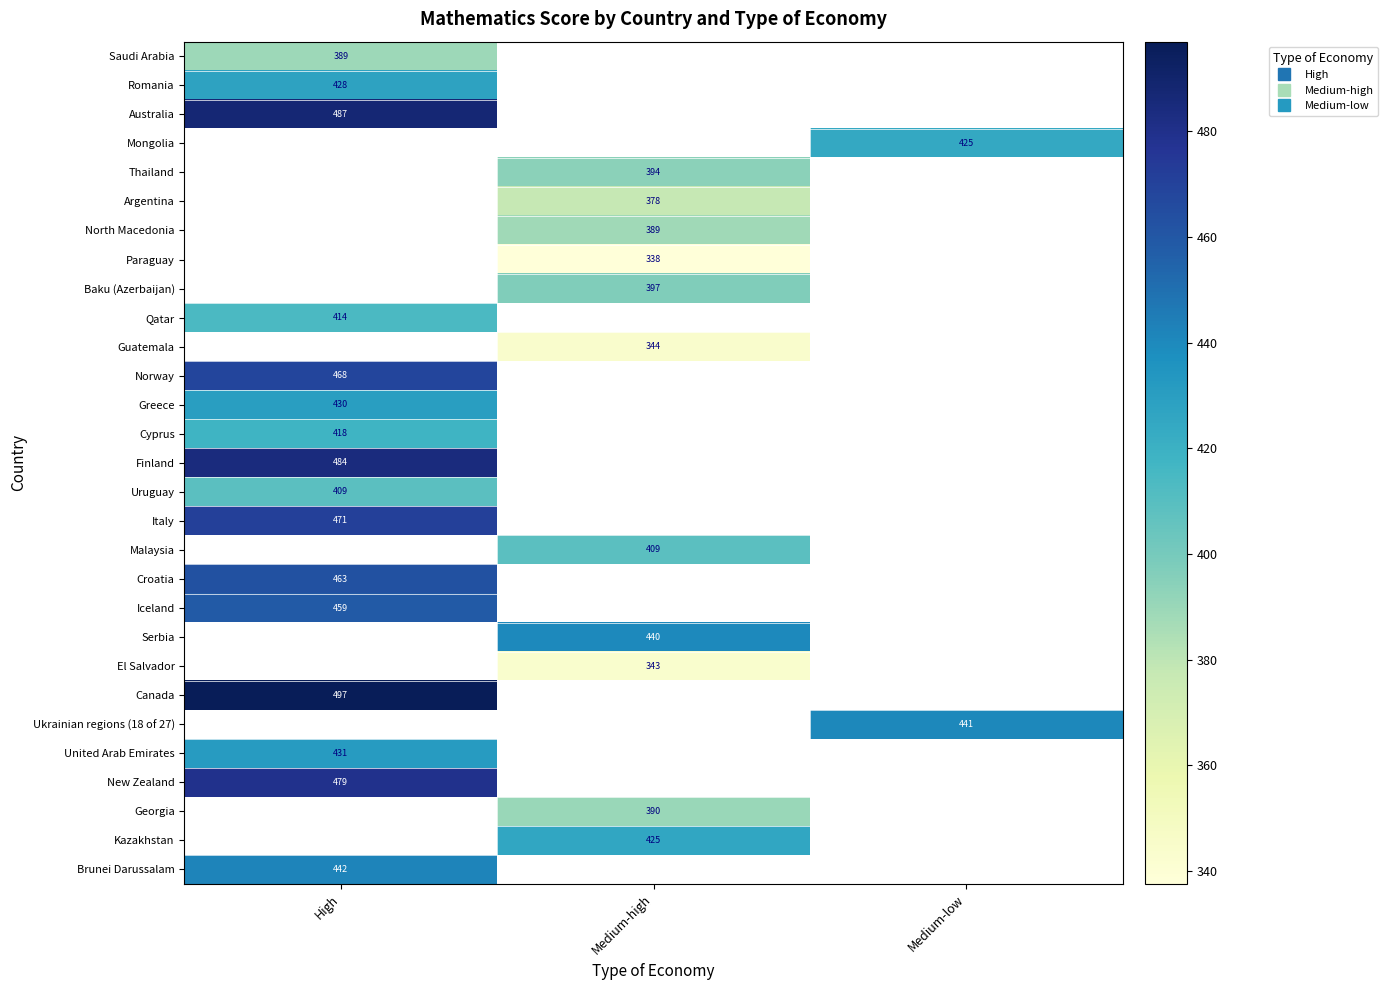

Rank the series by their maximum value, from highest to lowest.

Mongolia, Thailand, Argentina, North Macedonia, Paraguay, Baku (Azerbaijan), Guatemala, Finland, Norway, Malaysia, Serbia, El Salvador, Canada, Australia, Ukrainian regions (18 of 27), New Zealand, Italy, Croatia, Iceland, United Arab Emirates, Greece, Romania, Cyprus, Qatar, Uruguay, Saudi Arabia, Georgia, Kazakhstan, Brunei Darussalam